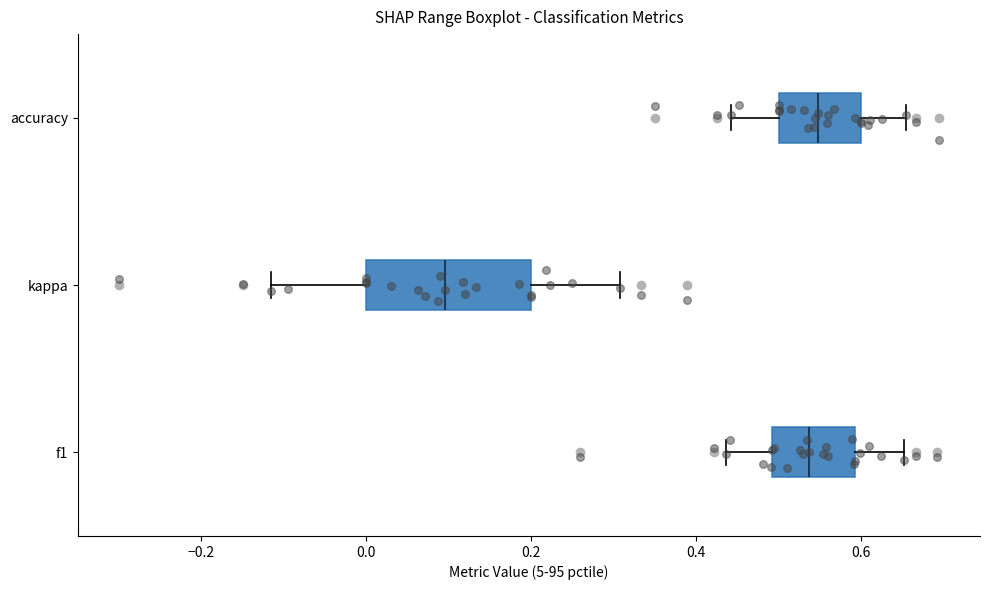

Which box has the furthest to the left median line?

kappa